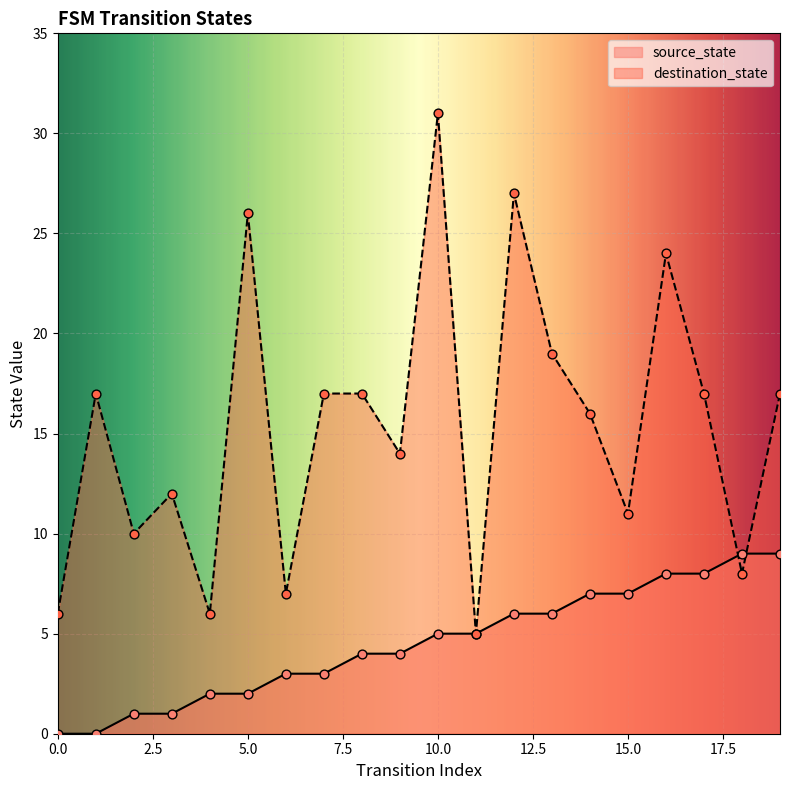

What is the total value across all series at 11?

10